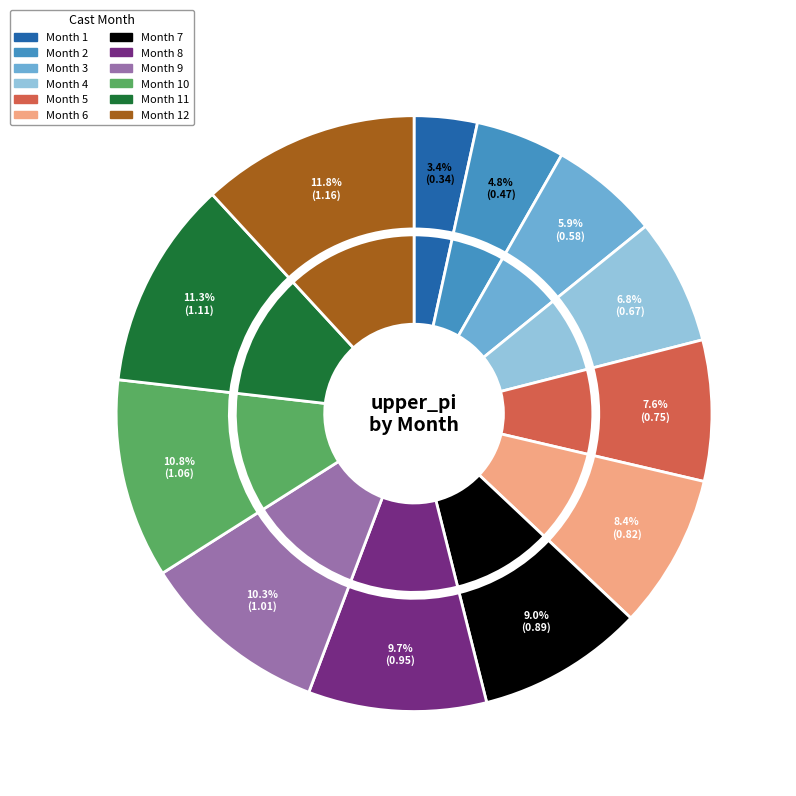

What is the smallest slice in the pie chart?

1